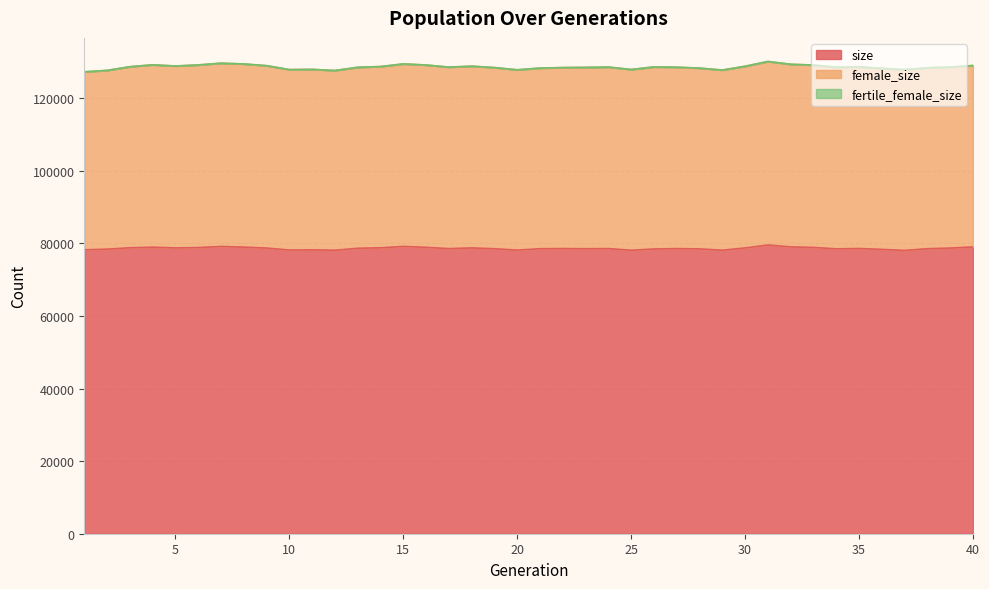

Reading left to right, what are all the values shown in this chart?

size: 78205	78383	78769	78930	78722	78824	79125	78946	78691	78138	78193	78089	78630	78761	79139	78889	78532	78730	78501	78126	78506	78549	78504	78542	78083	78434	78539	78456	78093	78720	79526	79014	78863	78475	78564	78321	78036	78502	78689	79001
female_size: 49033	49251	49876	50237	50117	50309	50489	50458	50241	49711	49717	49508	49854	49927	50280	50226	50000	50067	49902	49661	49763	49853	49951	50005	49798	50151	49975	49799	49634	50056	50556	50305	50237	50040	50053	49860	49798	49839	49853	49976
fertile_female_size: 1	1	1	1	1	1	1	1	1	1	1	1	1	1	1	1	1	1	1	1	1	1	1	1	1	1	1	1	1	1	1	1	1	1	1	1	1	1	1	1